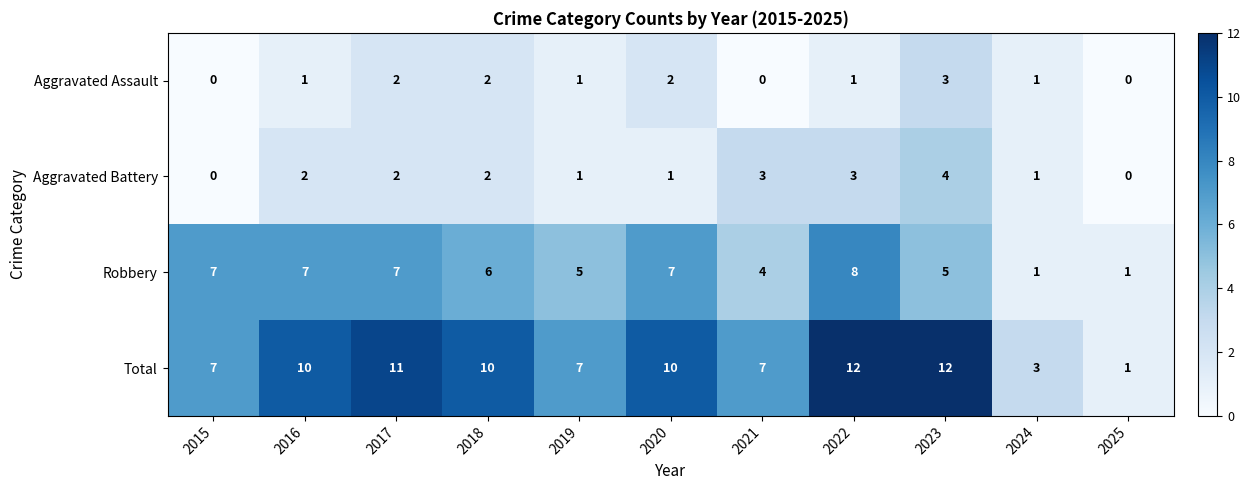

What is the sum of the Robbery values at 2021 and 2022?

12